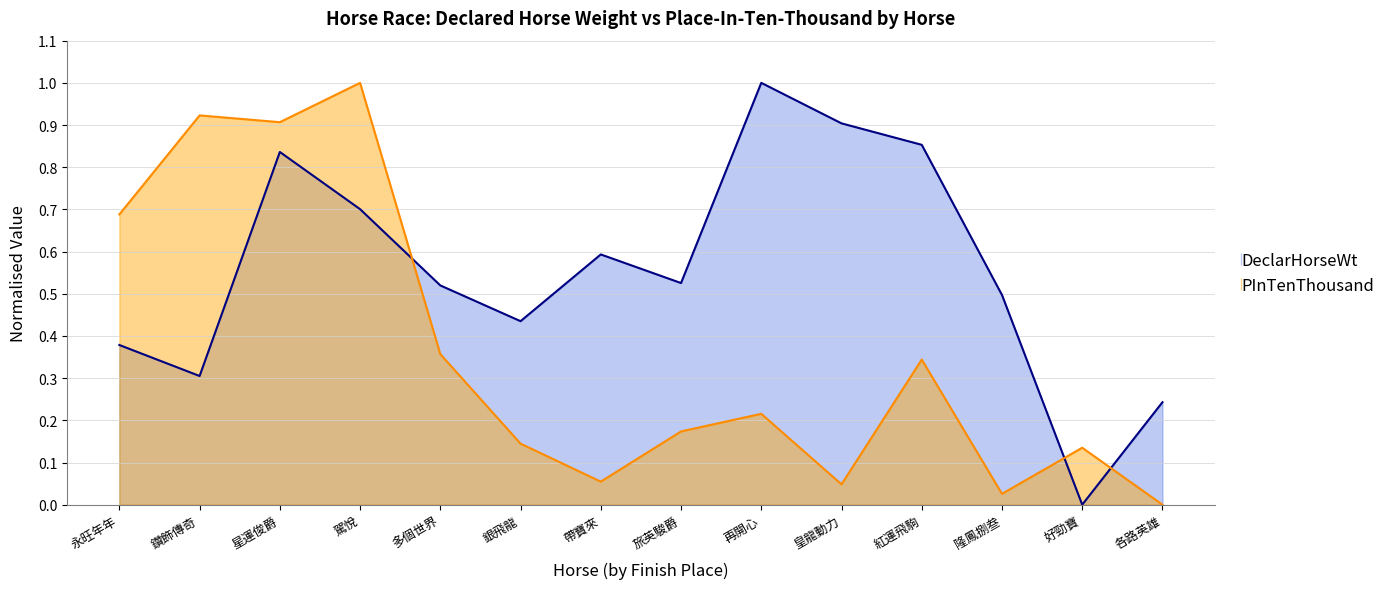

Count the number of categories in the chart.

14